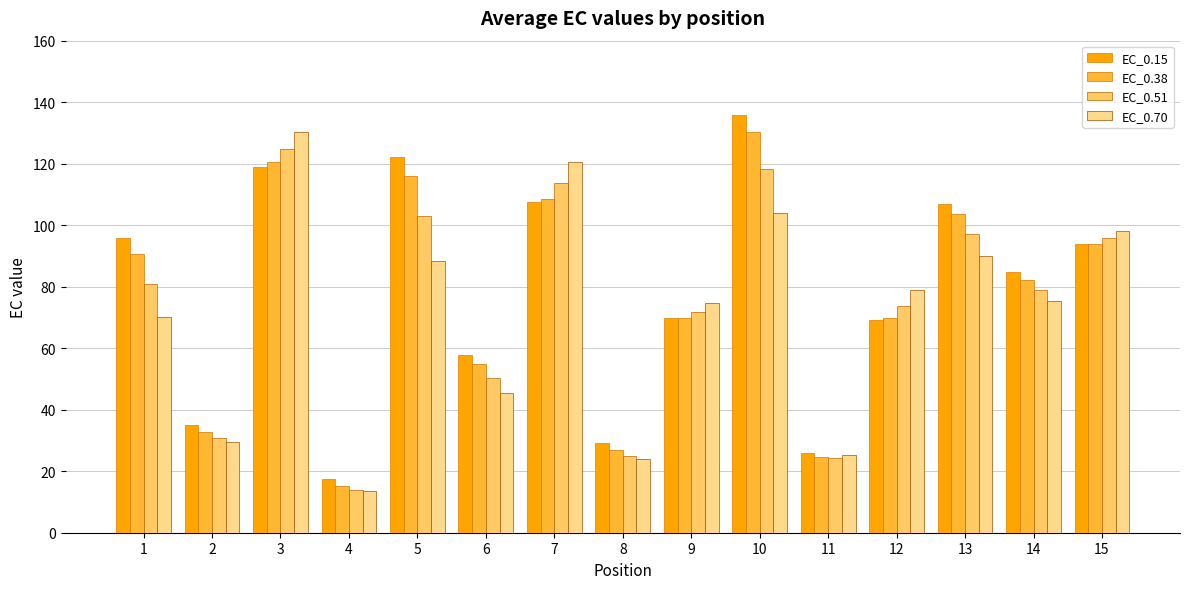

What is the difference between the maximum and second lowest values in the EC_0.51 series?

100.4